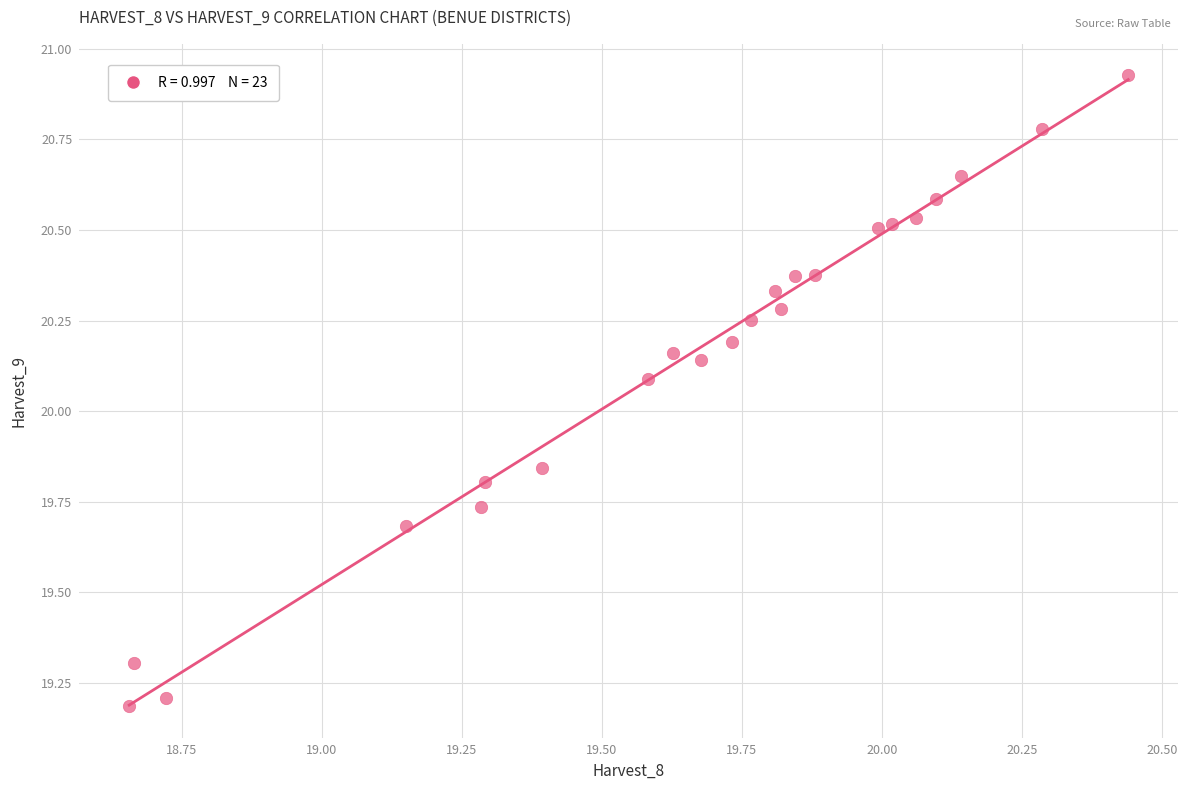

What is the range of X values (max minus min)?

1.8